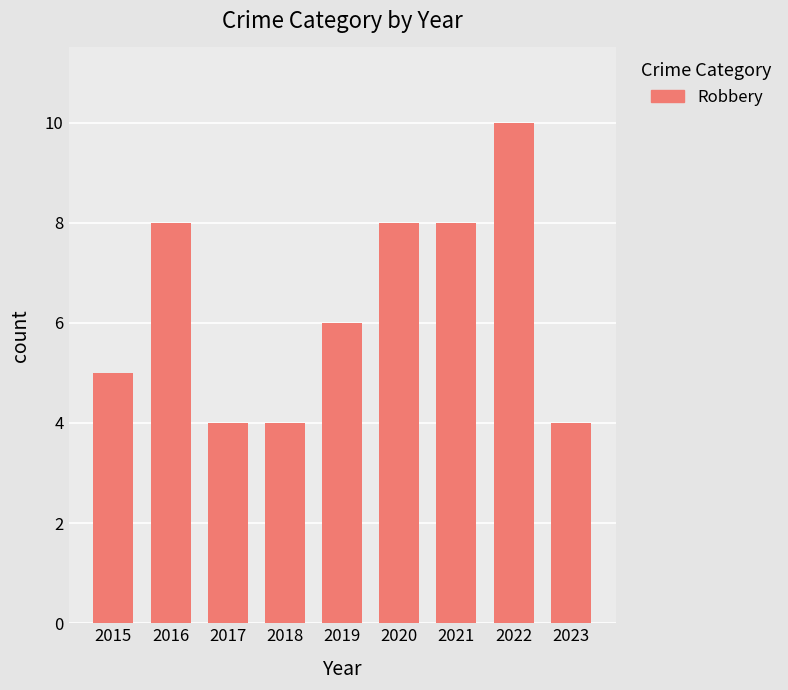

What is the greatest value displayed?

10